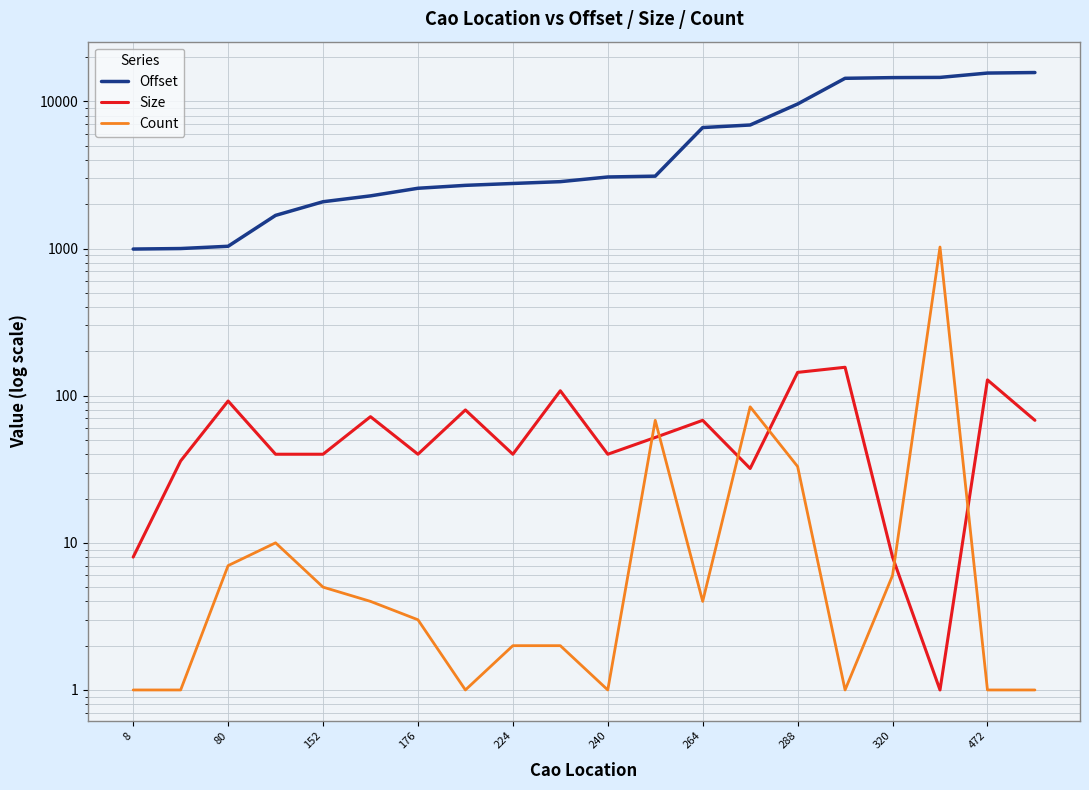

After their last crossing, which series has the higher values: Count or Size?

Size